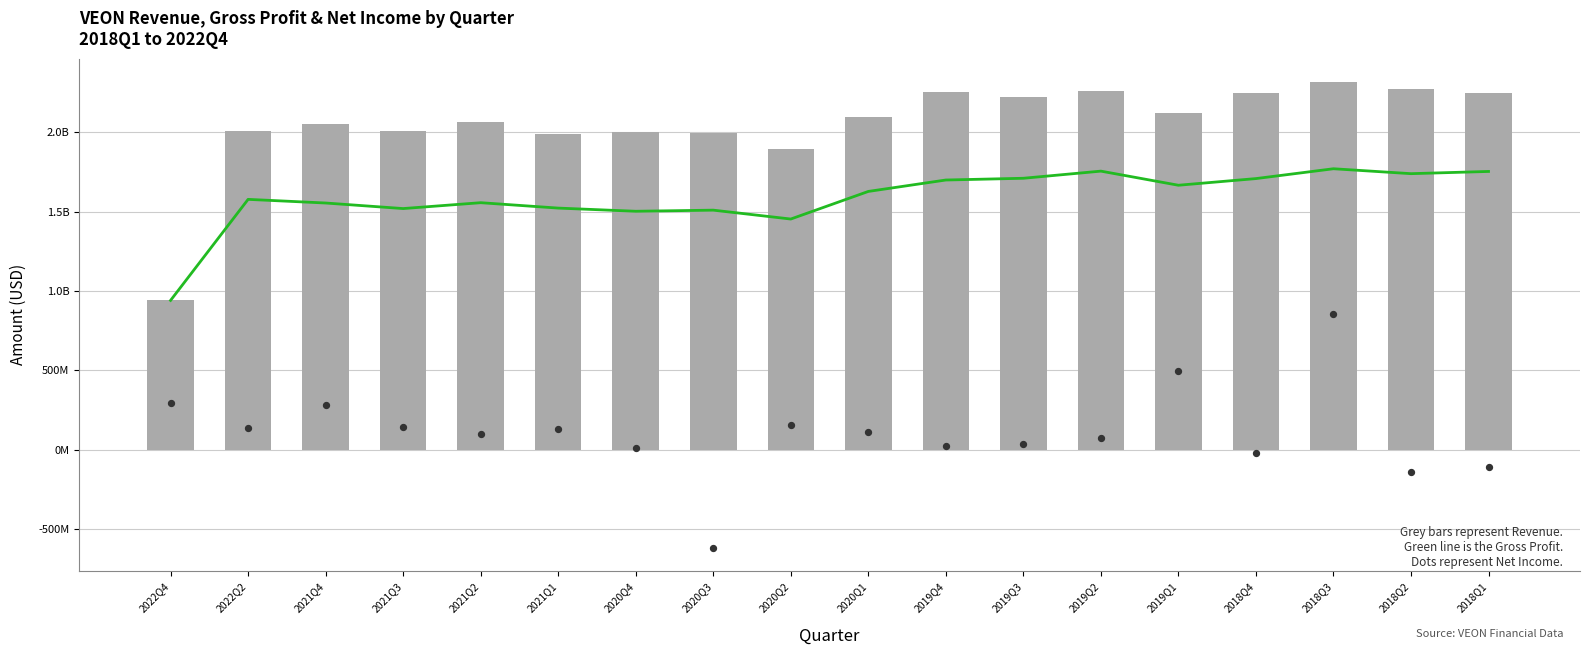

Which series reaches the minimum Y coordinate?

NetIncome